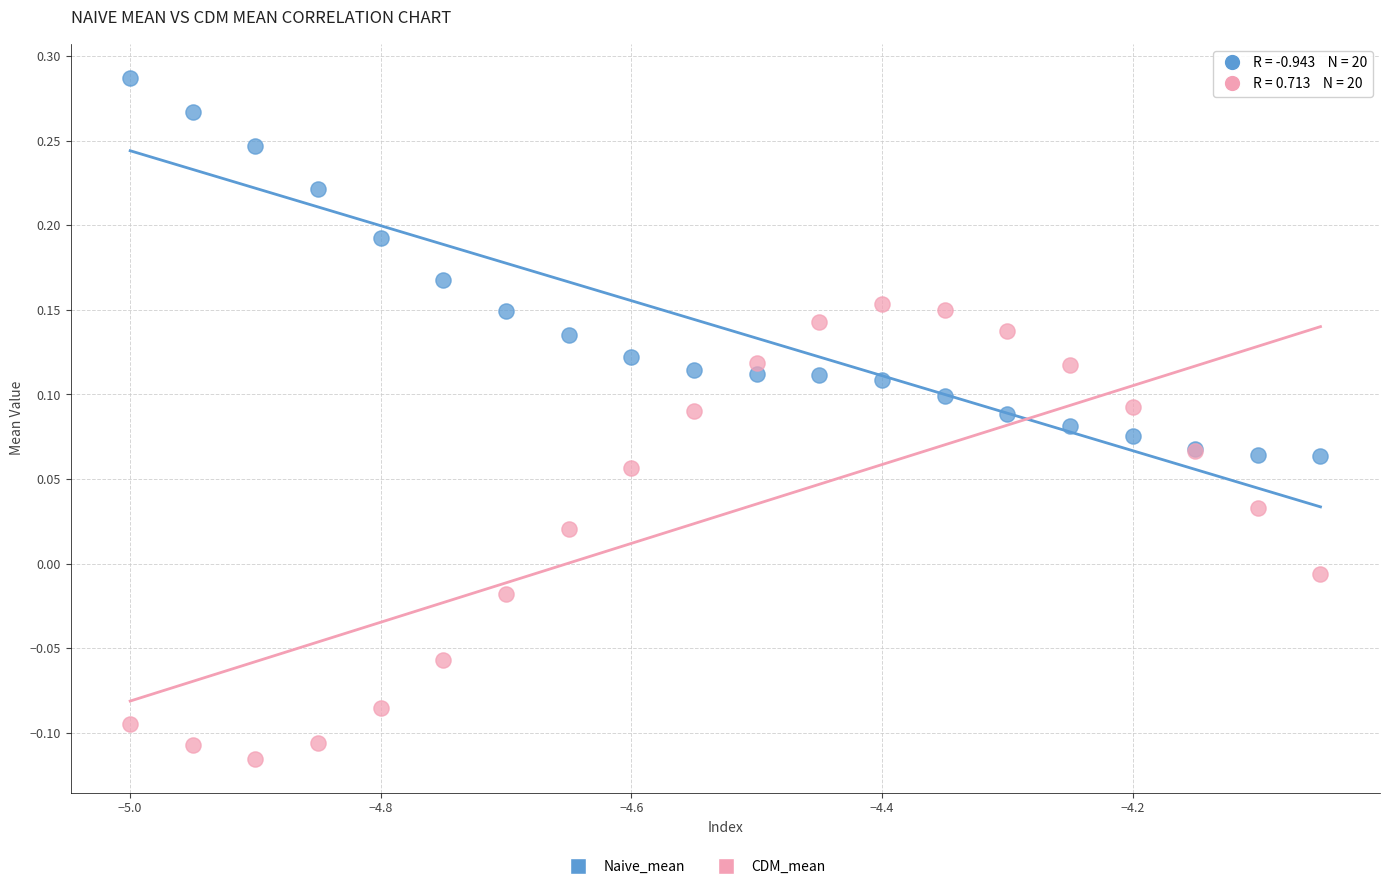

Which series reaches the minimum Y coordinate?

CDM_mean